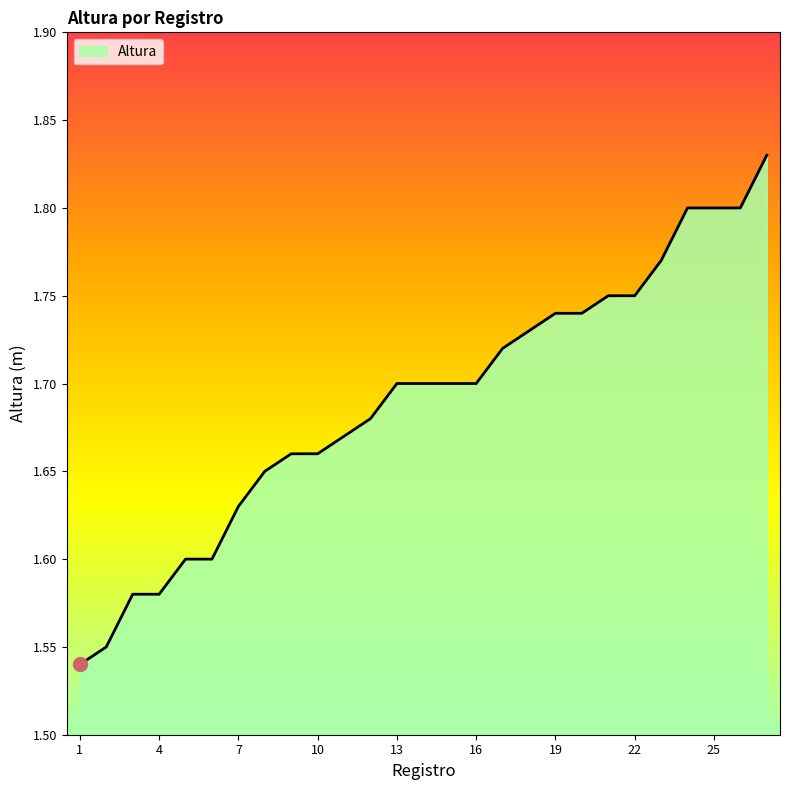

What is the difference between the maximum and minimum values?

0.3